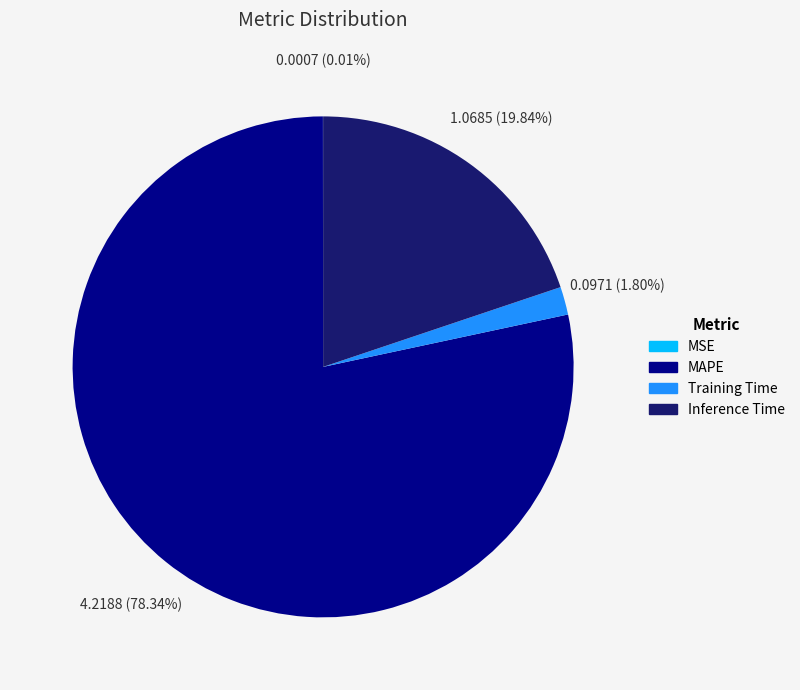

Does MAPE represent more than half of the total?

Yes